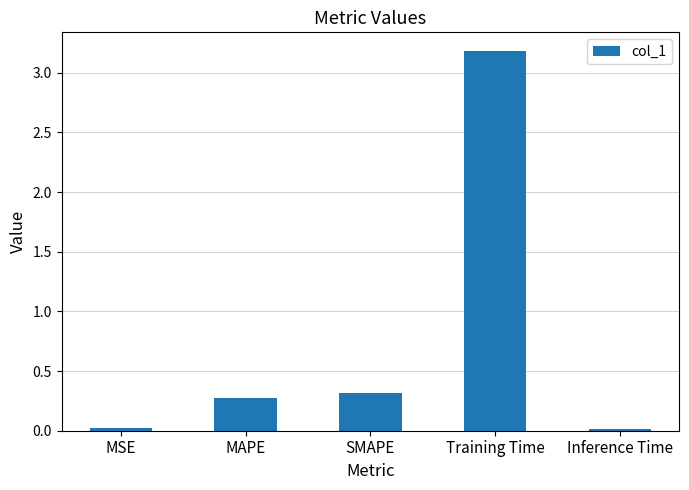

What is the label of the 4th bar from the left?

Training Time